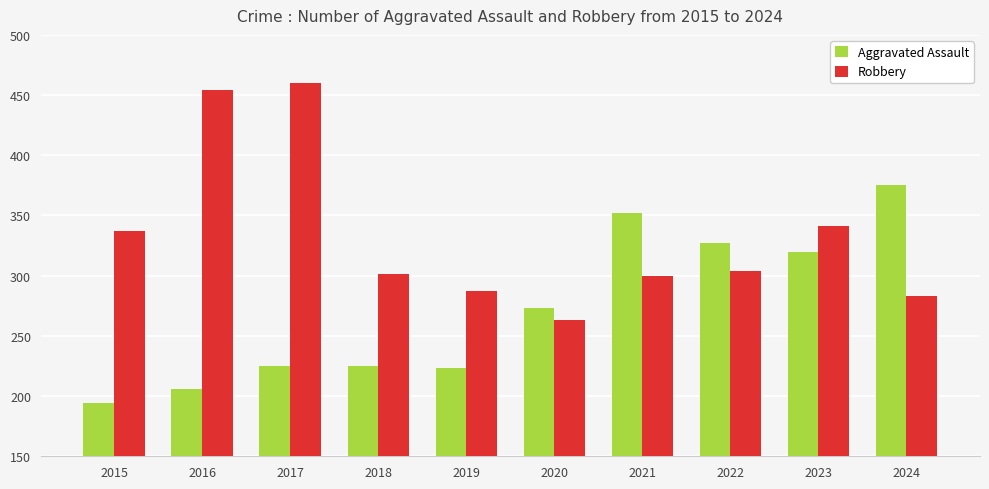

What are all the series names shown in the legend?

Aggravated Assault, Robbery